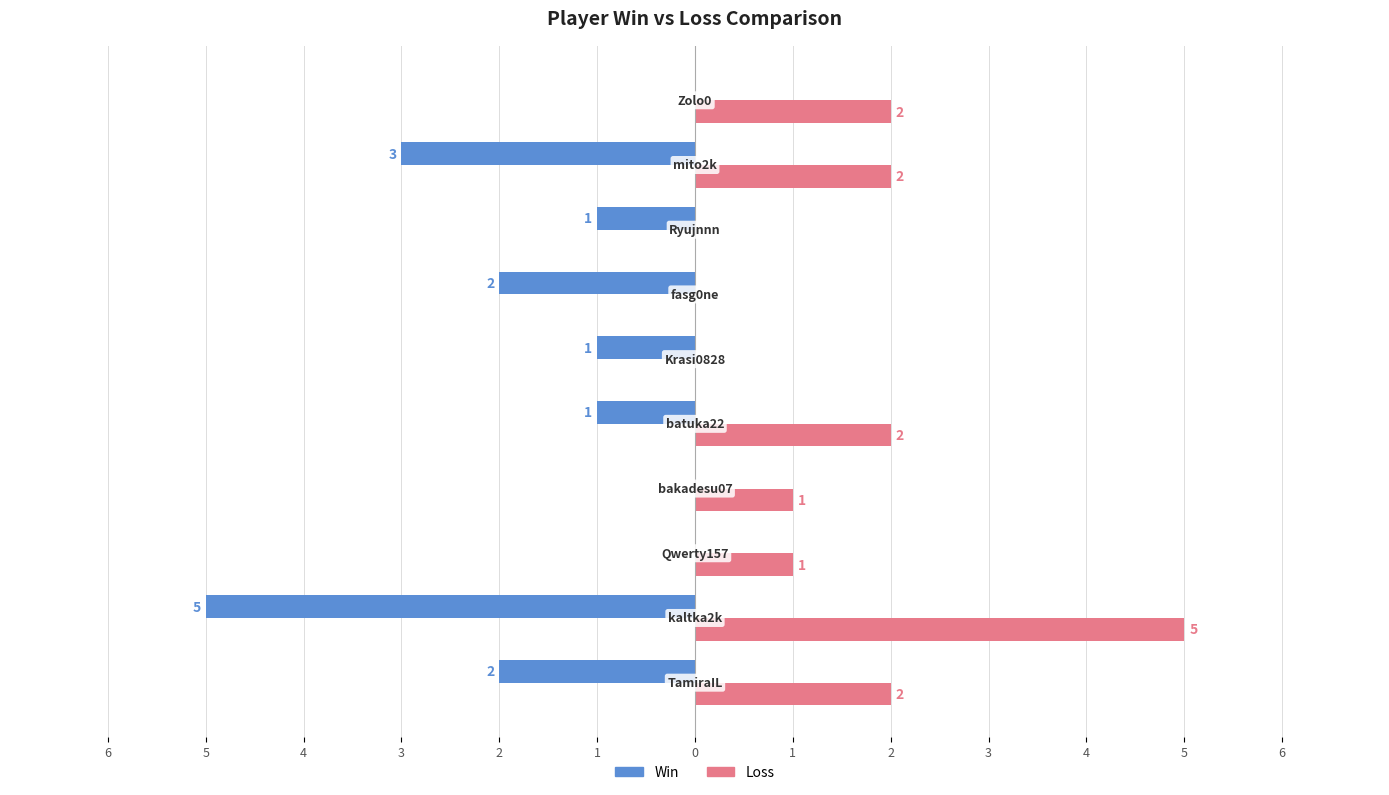

Rank the series by their average value, from lowest to highest.

Win, Loss